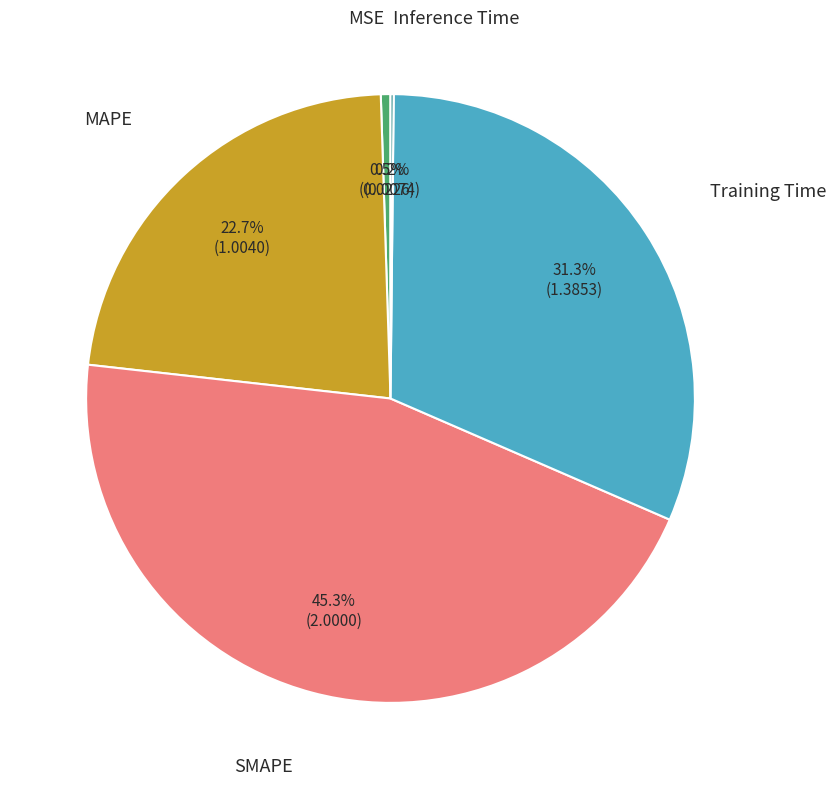

Is there a majority slice in this chart?

No